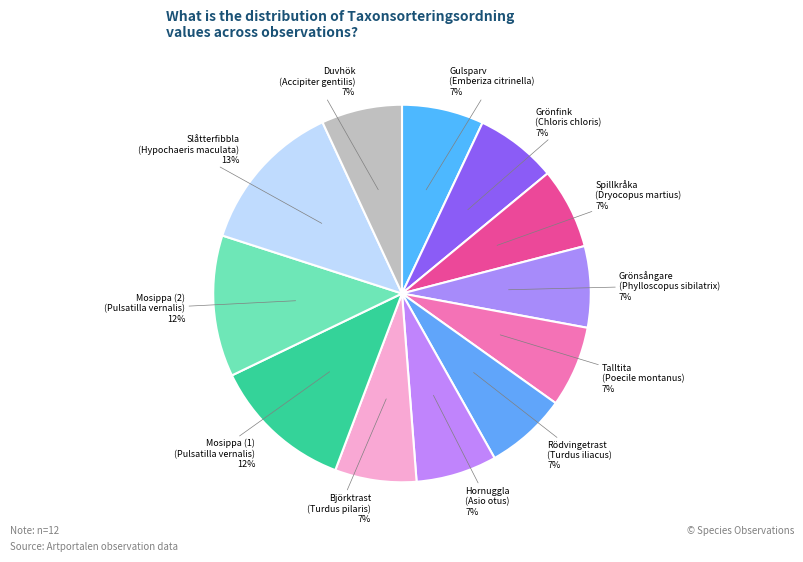

Is the sum of Gulsparv (Emberiza citrinella) and Talltita (Poecile montanus) greater than half?

No